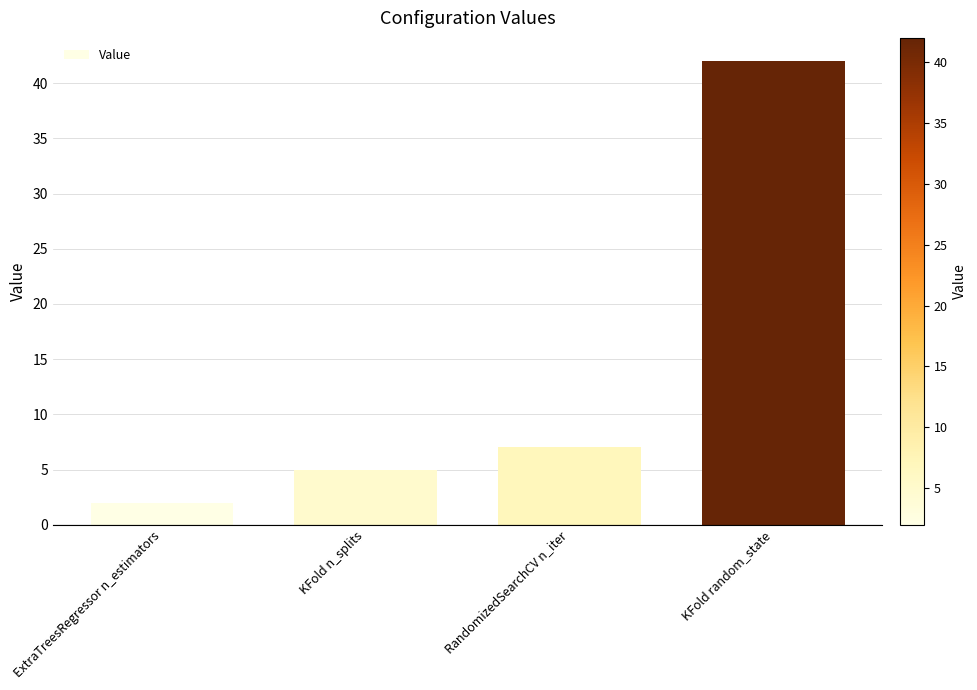

List the labels in order of value, smallest first.

ExtraTreesRegressor n_estimators, KFold n_splits, RandomizedSearchCV n_iter, KFold random_state